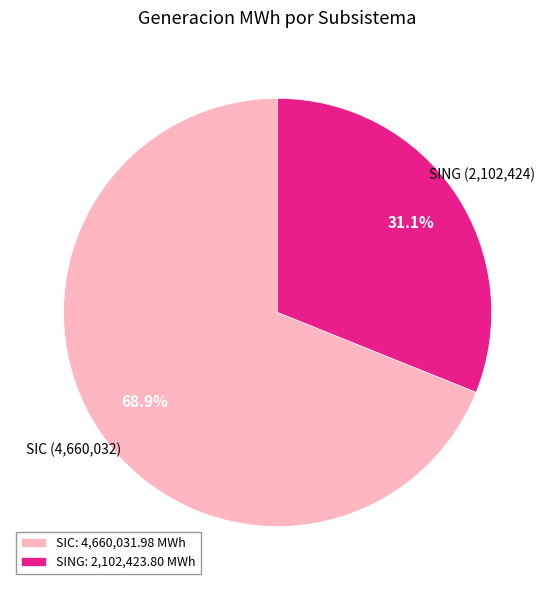

How many slices are in this pie chart?

2